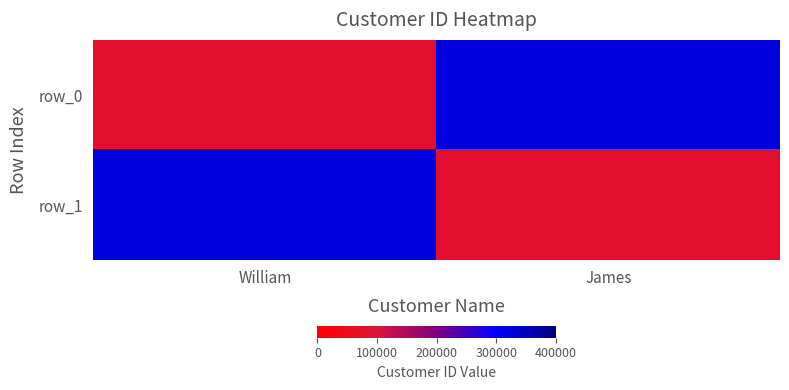

Is the value of row_1 at James greater than the value of row_0 at William?

No